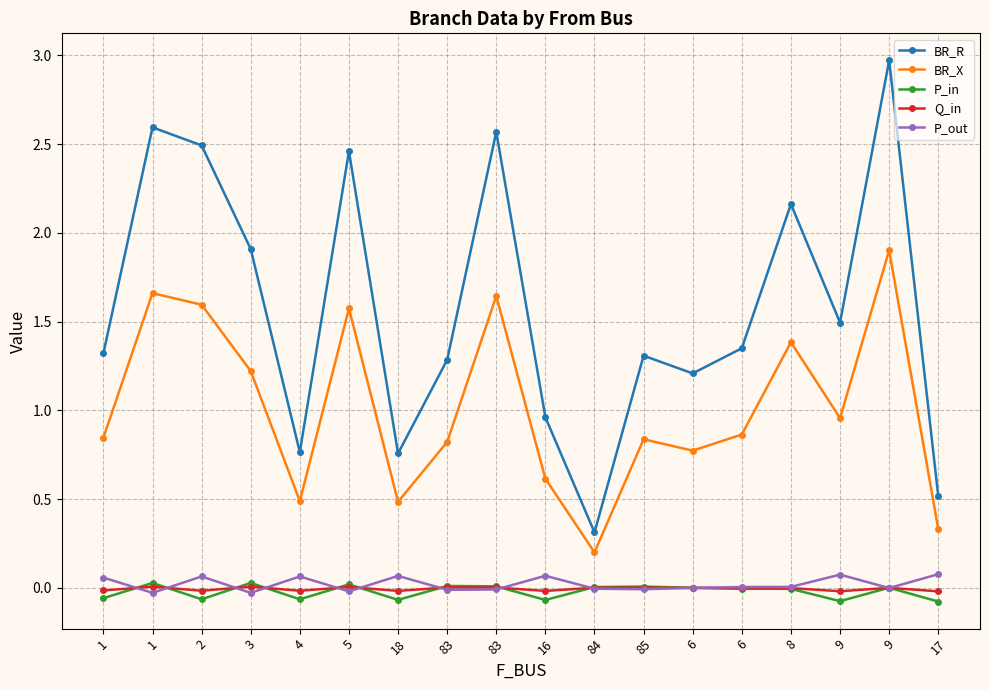

Reading left to right, transcribe all the data shown in this chart.

BR_R: 1.3	2.6	2.5	1.9	0.8	2.5	0.8	1.3	2.6	1.0	0.3	1.3	1.2	1.4	2.2	1.5	3.0	0.5
BR_X: 0.8	1.7	1.6	1.2	0.5	1.6	0.5	0.8	1.6	0.6	0.2	0.8	0.8	0.9	1.4	1.0	1.9	0.3
P_in: -0.1	0.0	-0.1	0.0	-0.1	0.0	-0.1	0.0	0.0	-0.1	0.0	0.0	0.0	-0.0	-0.0	-0.1	0.0	-0.1
Q_in: -0.0	0.0	-0.0	0.0	-0.0	0.0	-0.0	0.0	0.0	-0.0	0.0	0.0	0.0	-0.0	-0.0	-0.0	0.0	-0.0
P_out: 0.1	-0.0	0.1	-0.0	0.1	-0.0	0.1	-0.0	-0.0	0.1	-0.0	-0.0	-0.0	0.0	0.0	0.1	-0.0	0.1